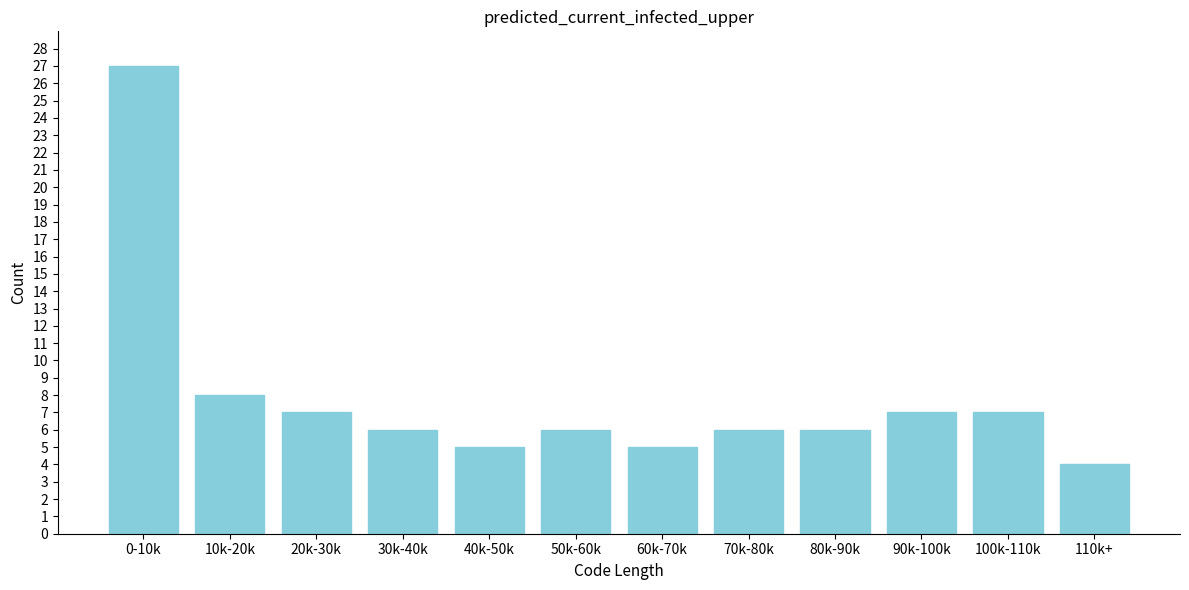

Reading left to right, transcribe all the data shown in this chart.

27	8	7	6	5	6	5	6	6	7	7	4